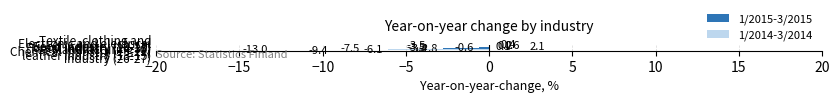

What is the sum of all 1/2014-3/2014 values?

-23.2